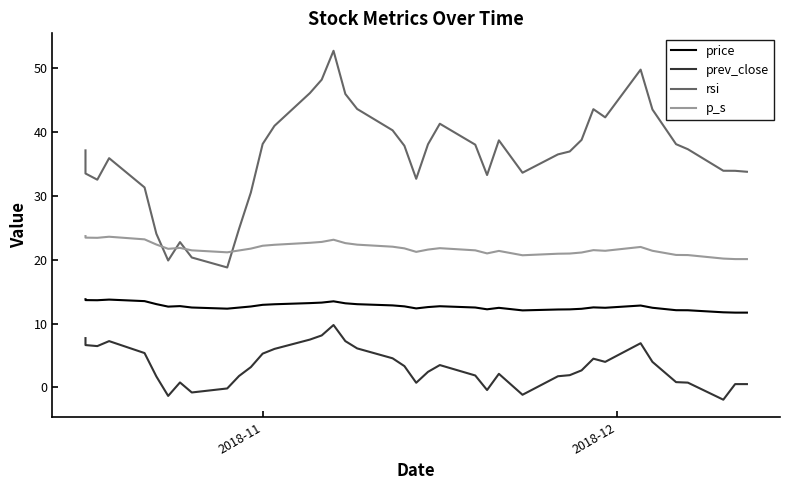

True or false: rsi and prev_close cross at least once.

False